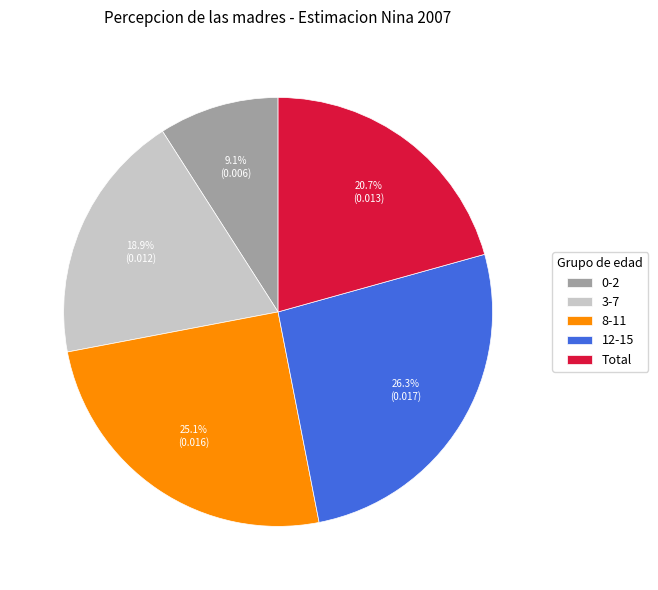

True or false: Total accounts for 15% of the total.

False